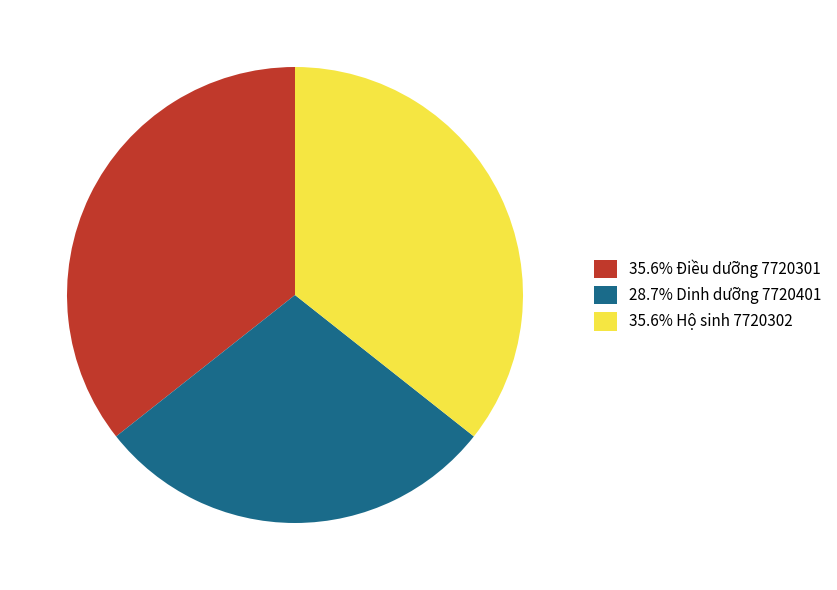

Is there a majority slice in this chart?

No